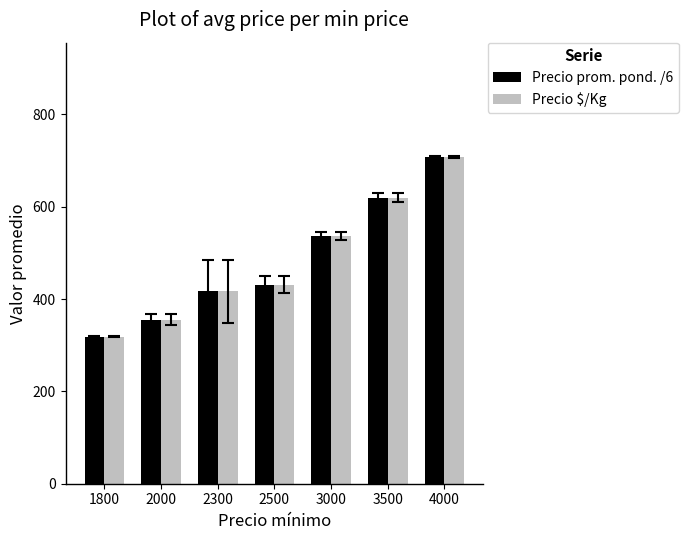

True or false: Precio $/Kg has a value of 738.5 at 2500.

False